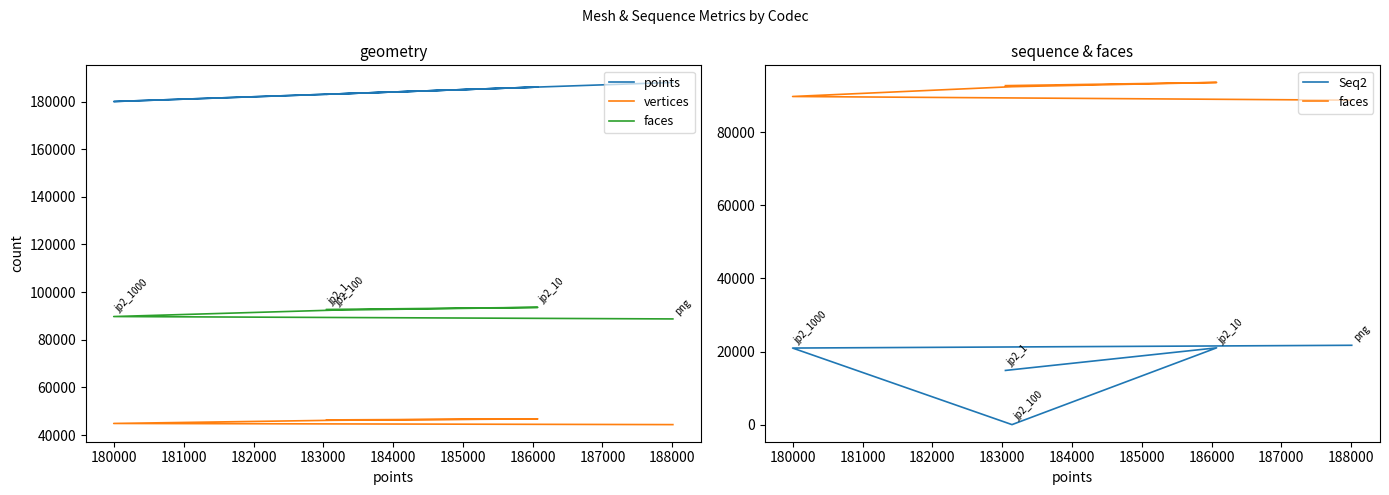

Reading left to right, transcribe all the data shown in this chart.

points: 188009	179997	183141	186073	183047
vertices: 44407	44895	46224	46807	46379
faces: 88759	89765	92444	93610	92734
Seq2: 21701	20947	0	21003	14822